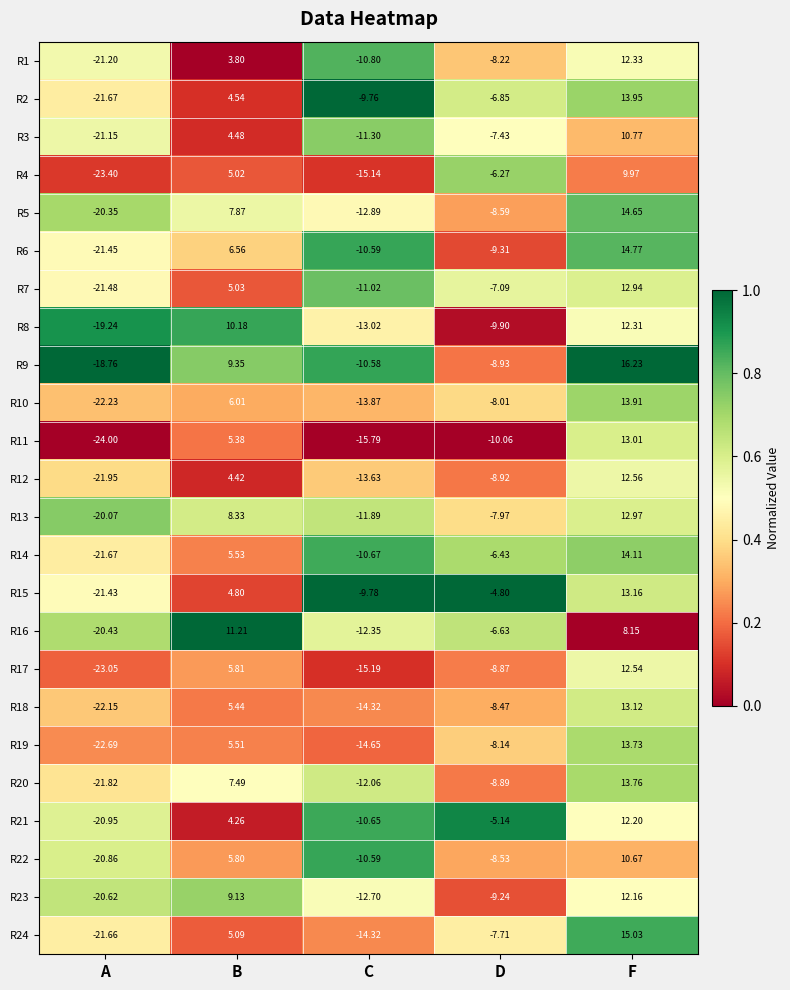

At which category is the sum across all series the highest?

F